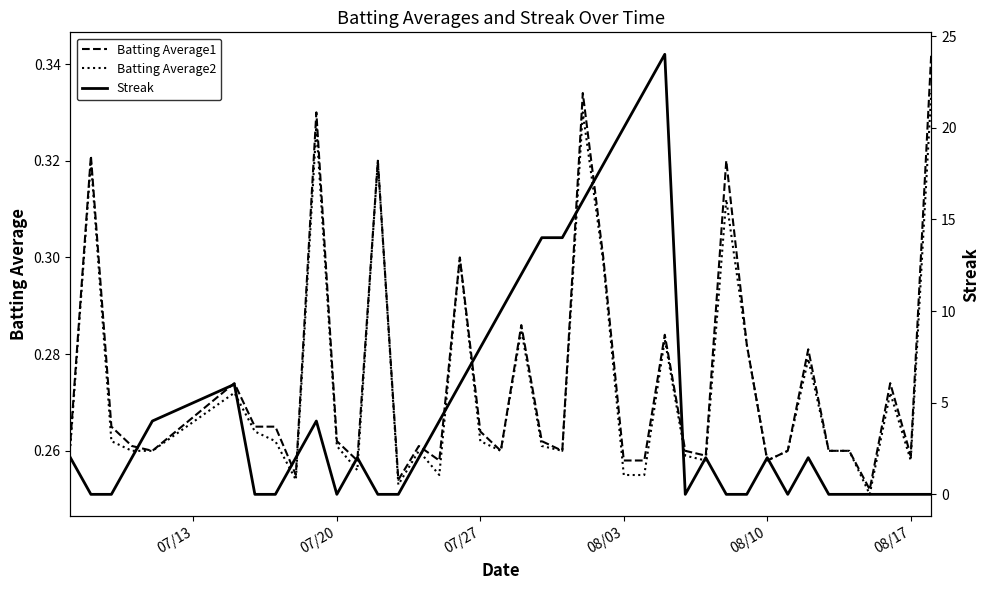

How many lines are shown in the chart?

3